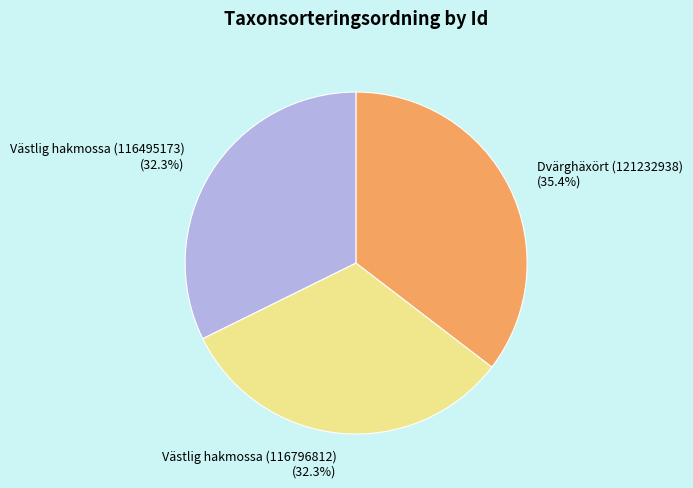

To the nearest percent, what percentage of the pie is Västlig hakmossa (116796812)?

32%